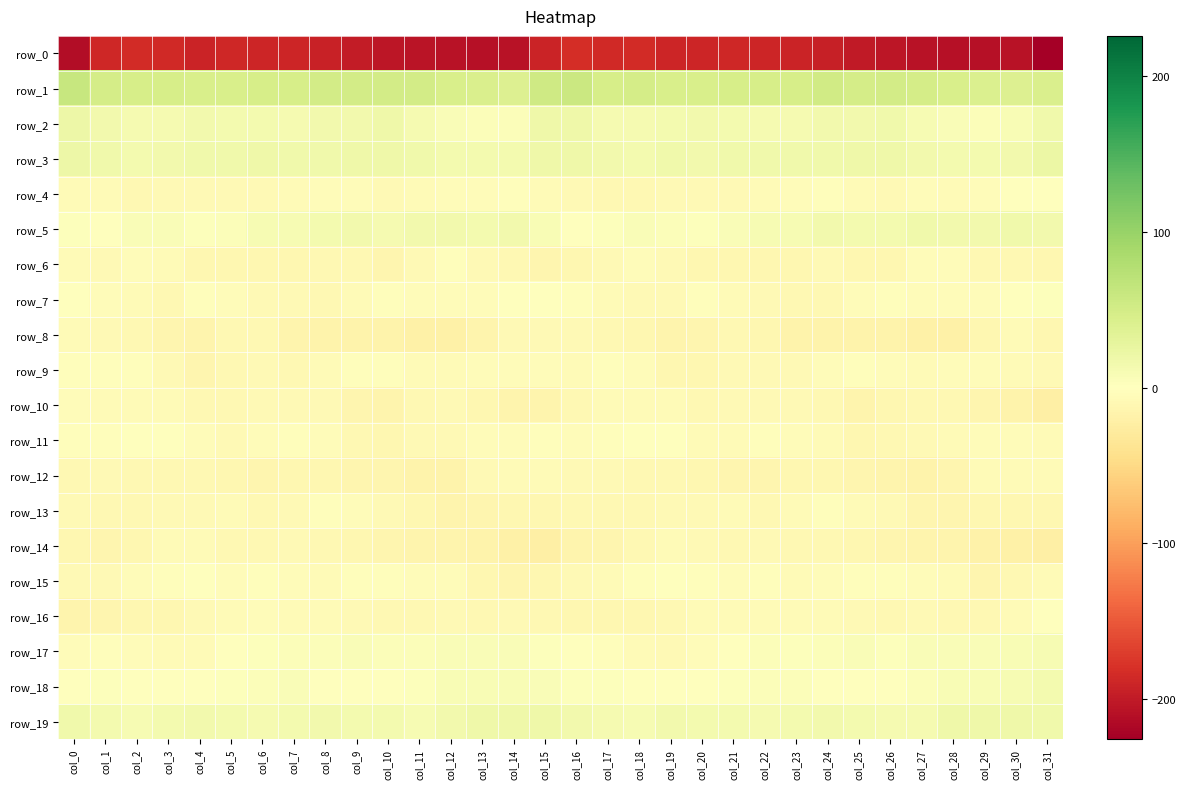

What is the difference between the highest and lowest values at col_8?

243.6